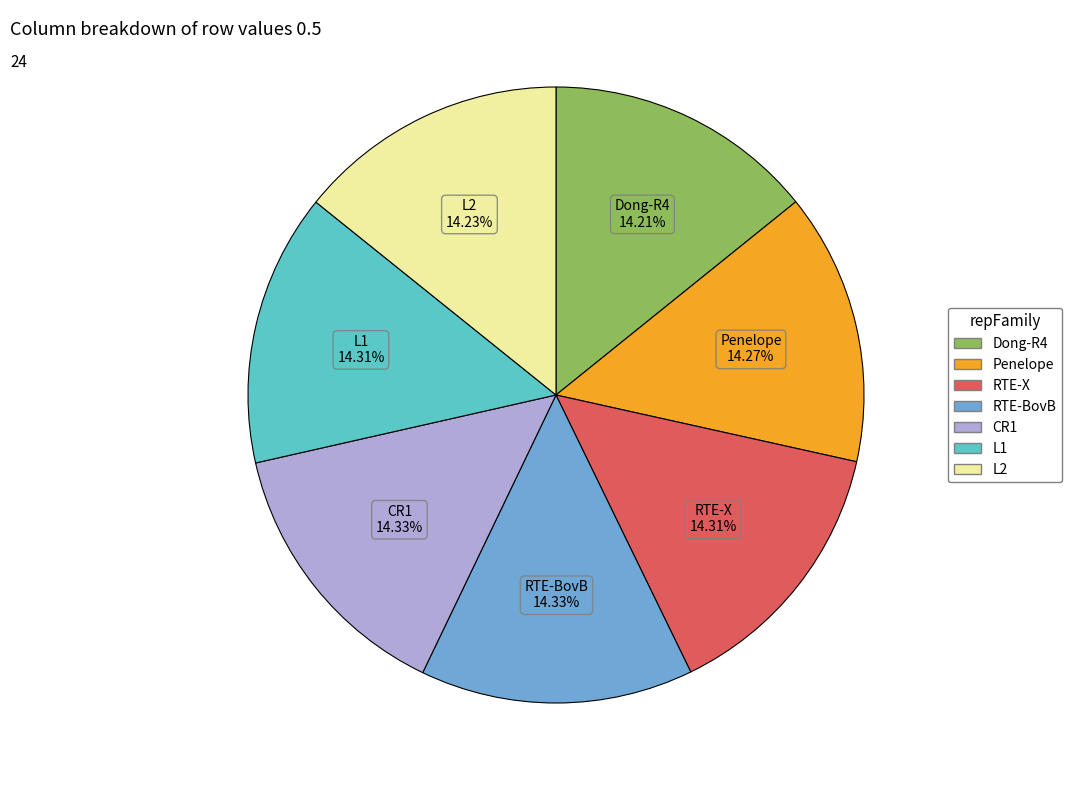

What is the ratio of the value at L2 to the value at RTE-X?

1.0